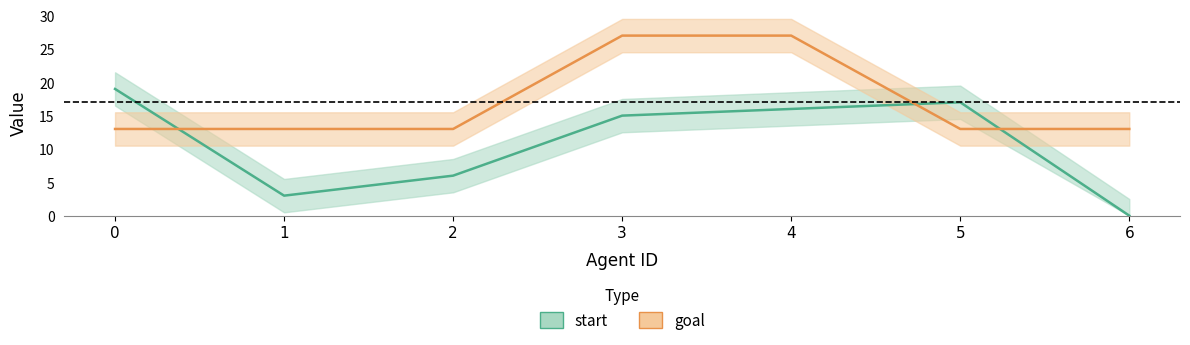

What are all the series names shown in the legend?

start, goal